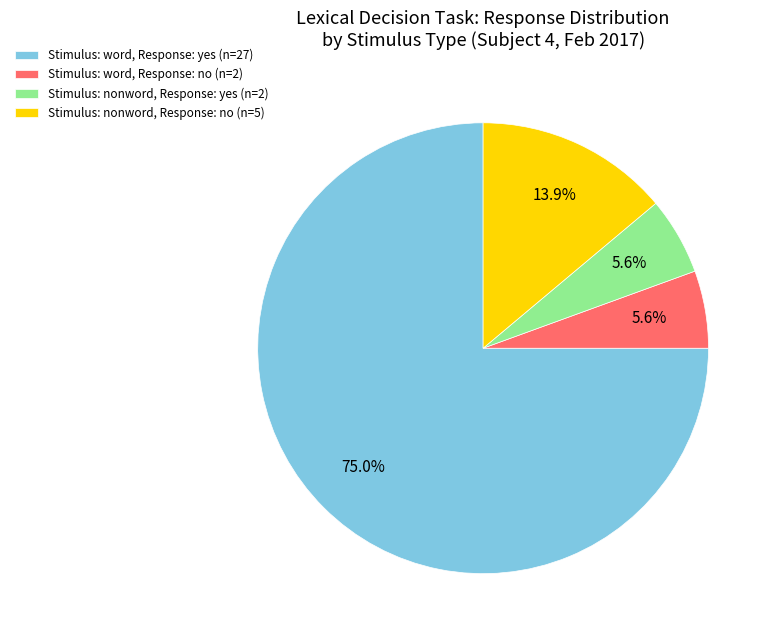

What percentage is NOT represented by Stimulus: nonword, Response: no (n=5)?

86.1%